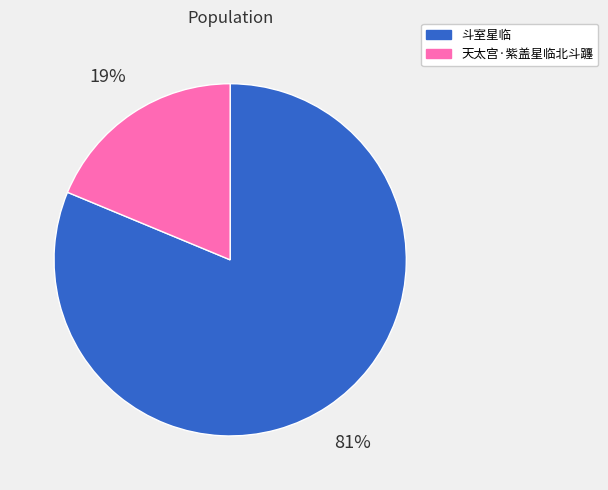

What percentage is the 斗室星临 slice, to the nearest percent?

81%